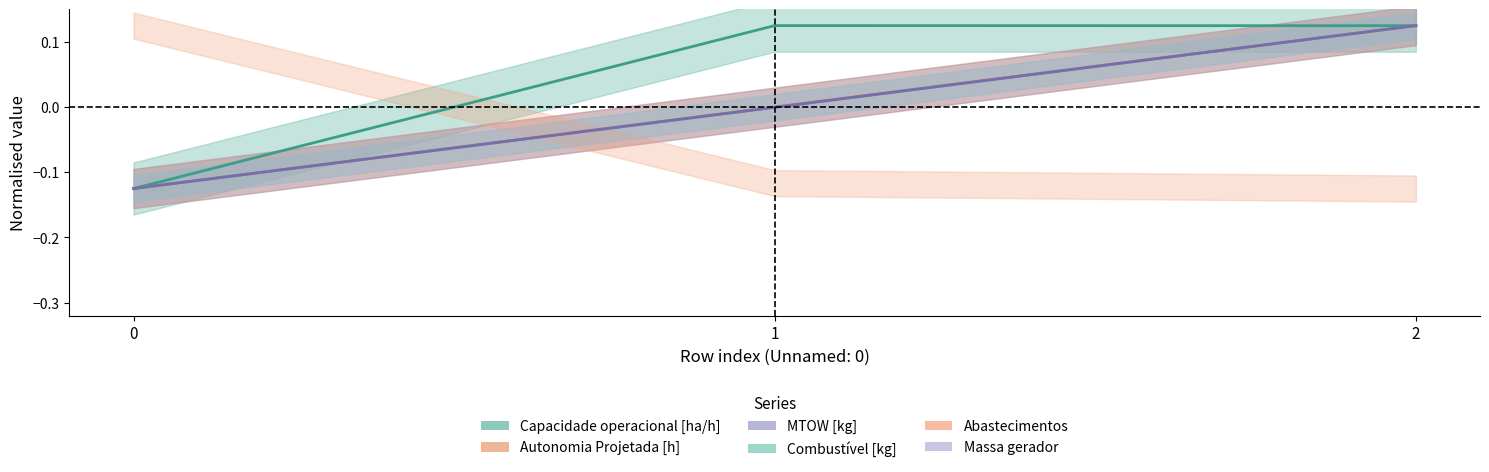

Rank the categories by Capacidade operacional [ha/h] value from highest to lowest.

1, 2, 0